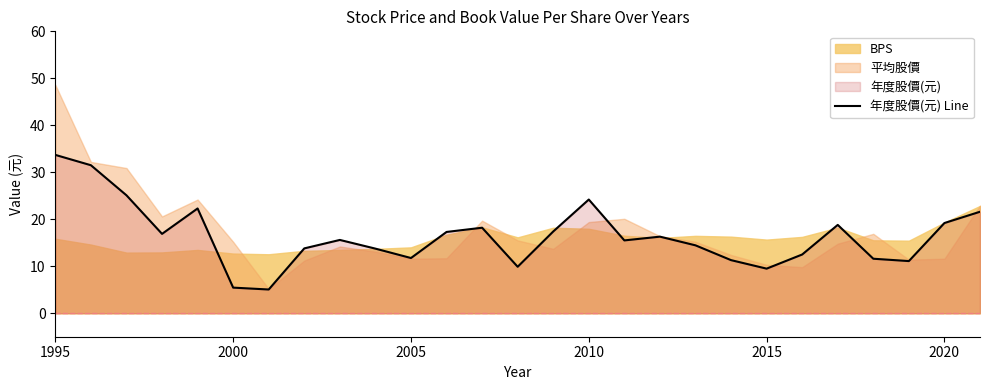

The value of 年度股價(元) Line at 2005 is 11.8. True or false?

True